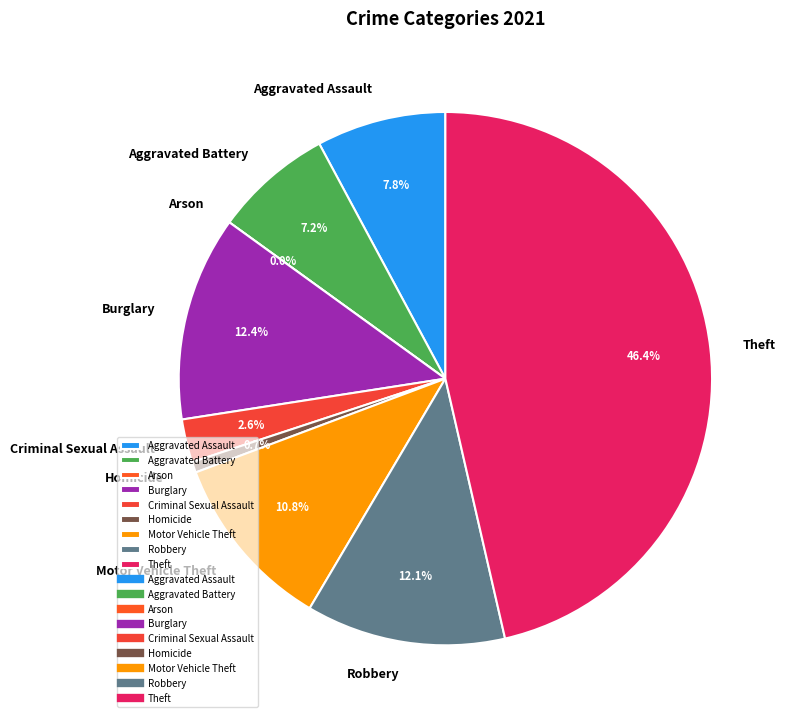

True or false: Burglary accounts for 12% of the total.

True